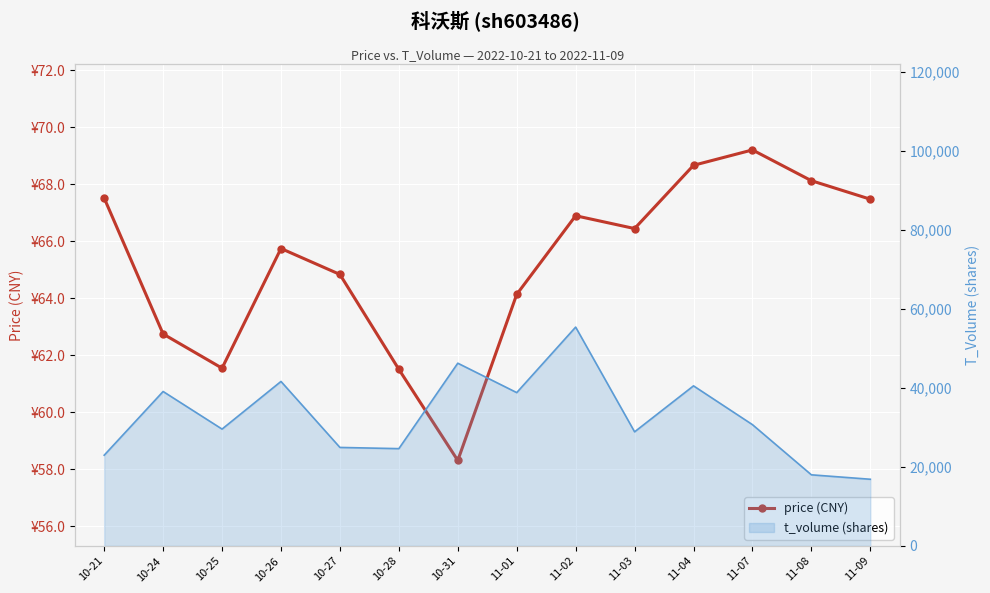

What is the difference between the price (CNY) values at 10-21 and 11-07?

1.7